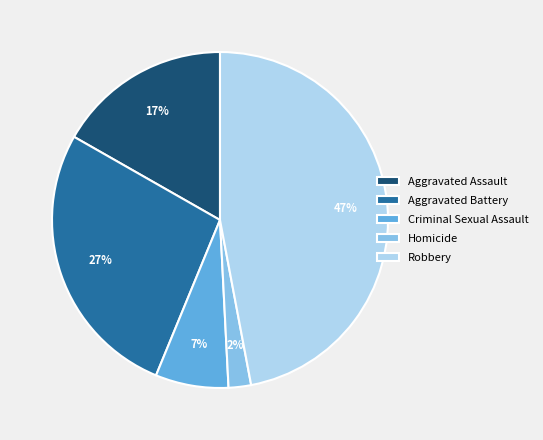

Is the sum of Homicide and Criminal Sexual Assault greater than half?

No